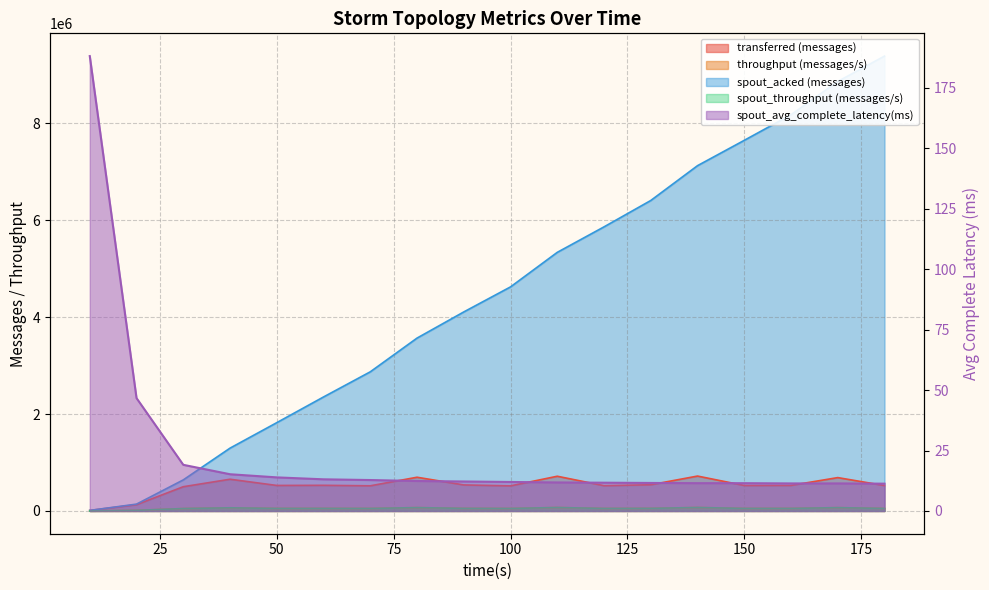

True or false: transferred (messages) has a value of 537500.0 at 90.

True